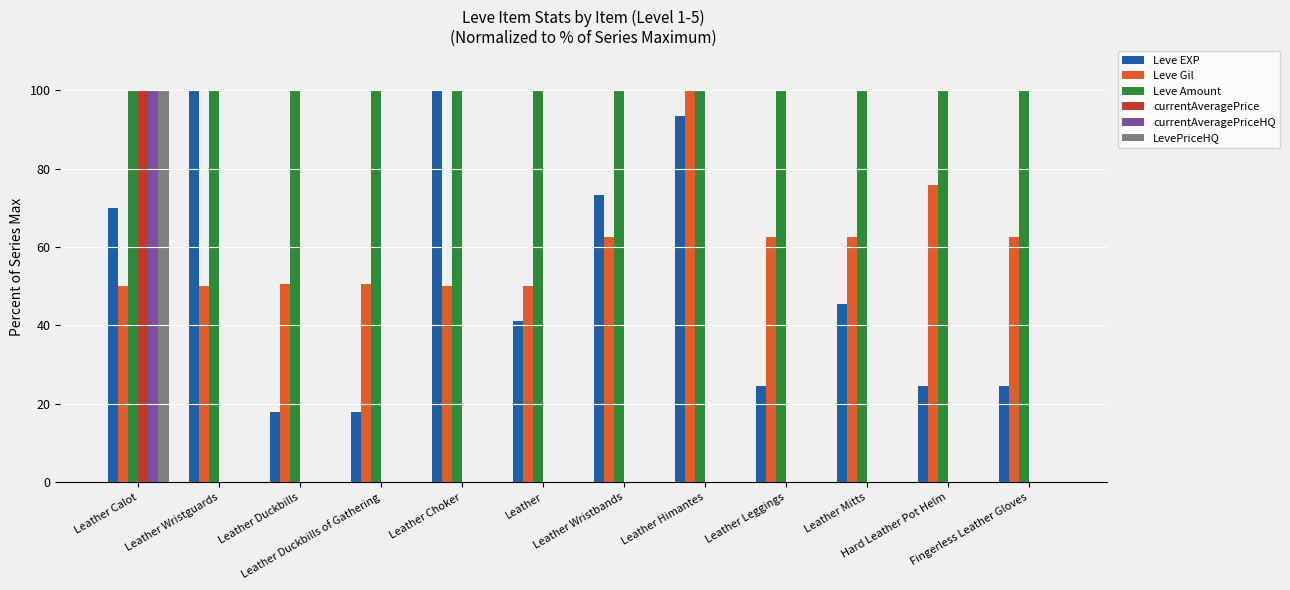

What is the greatest value displayed?

100.0